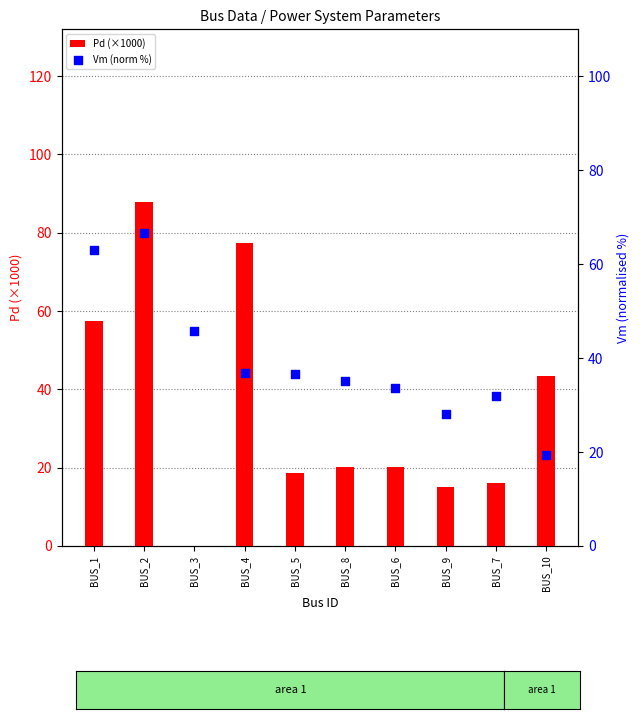

Which series contains the lowest Y value?

Pd (×1000)